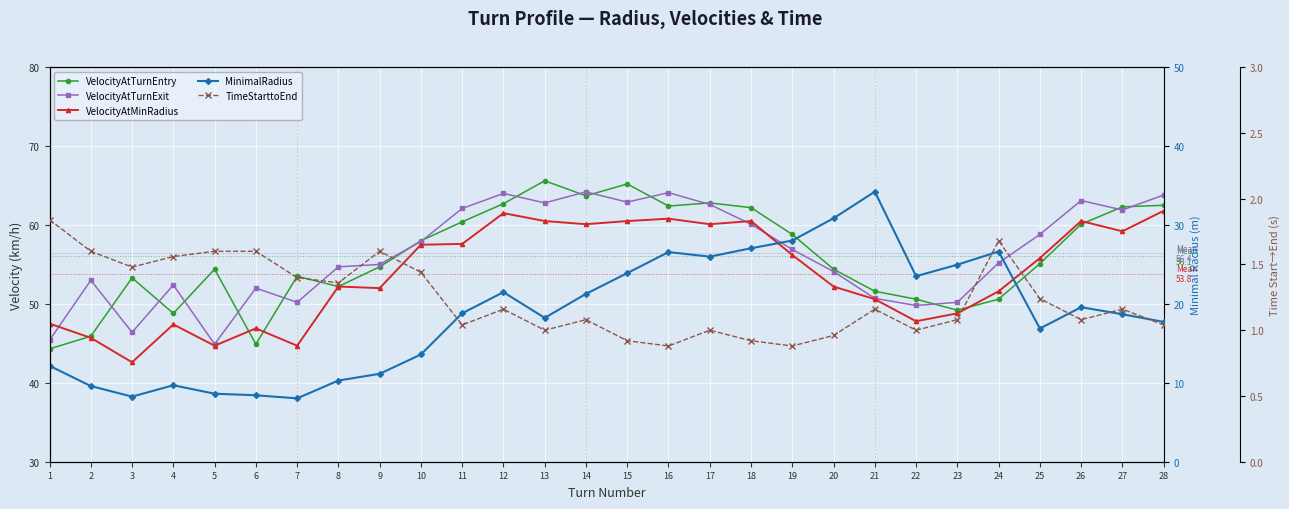

Which series changed the most between 8 and 17?

MinimalRadius